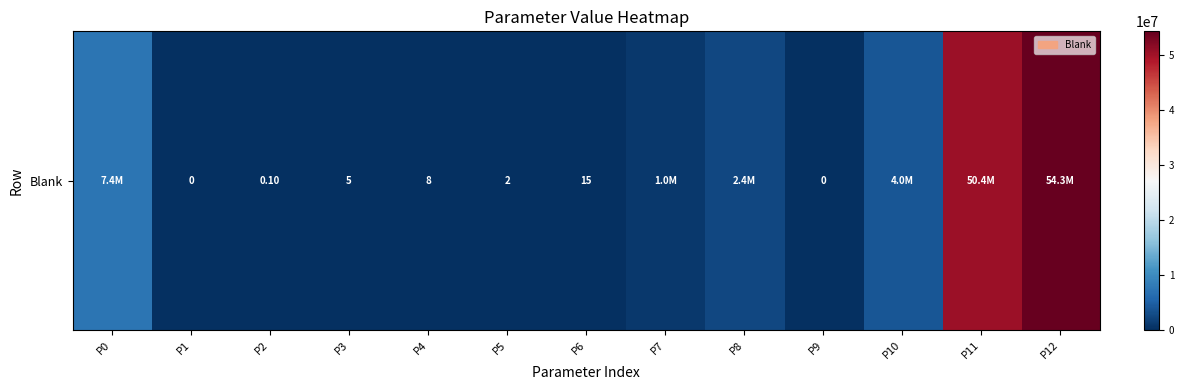

What is the sum of all values?

119427876.8